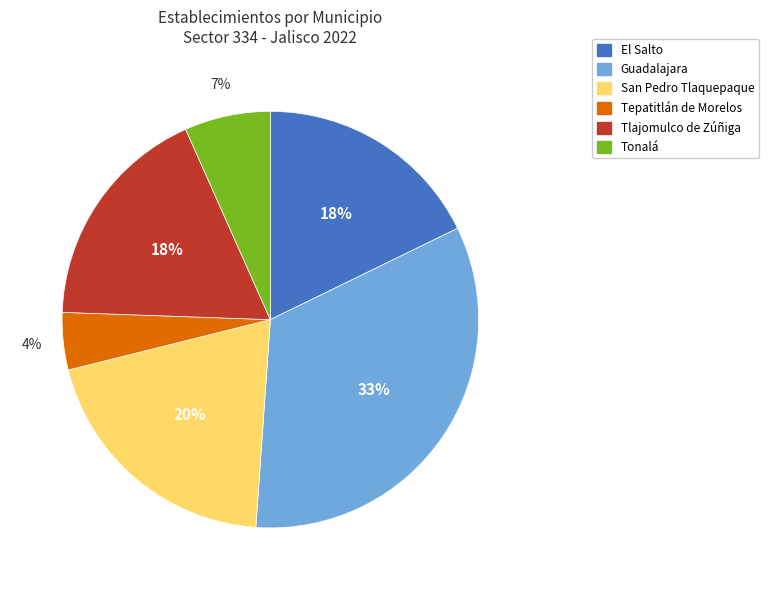

To the nearest percent, what portion does El Salto represent?

18%